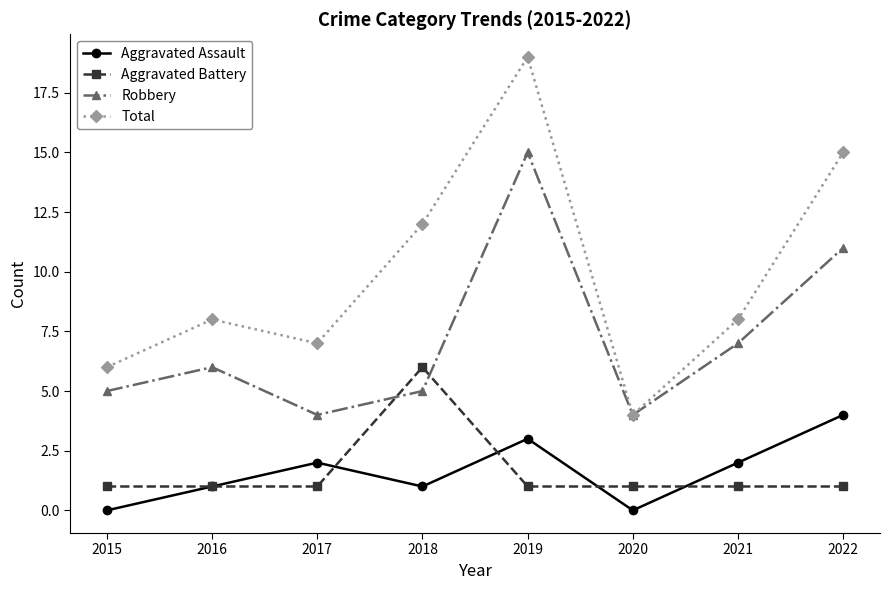

Reading left to right, list all the values displayed in this chart.

Aggravated Assault: 0	1	2	1	3	0	2	4
Aggravated Battery: 1	1	1	6	1	1	1	1
Robbery: 5	6	4	5	15	4	7	11
Total: 6	8	7	12	19	4	8	15